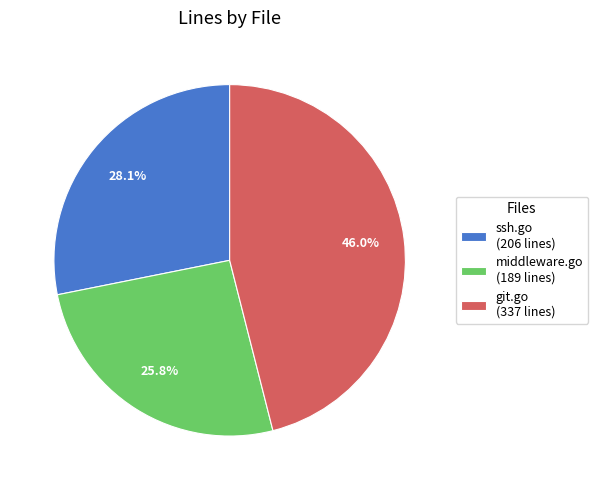

What percentage is the ssh.go slice, to the nearest percent?

28%